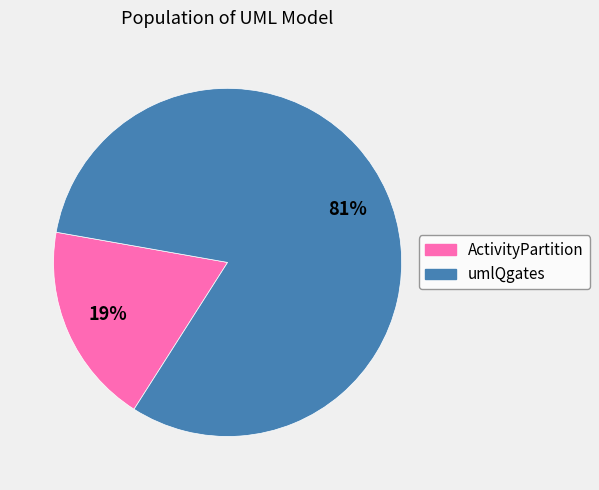

To the nearest percent, what portion does umlQgates represent?

81%